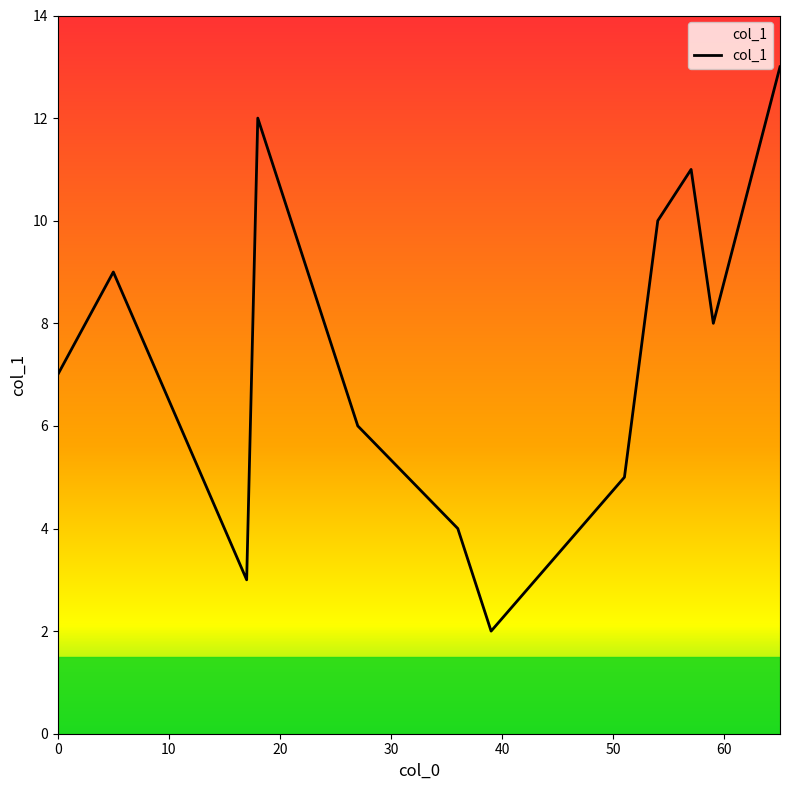

What is the greatest value displayed?

13